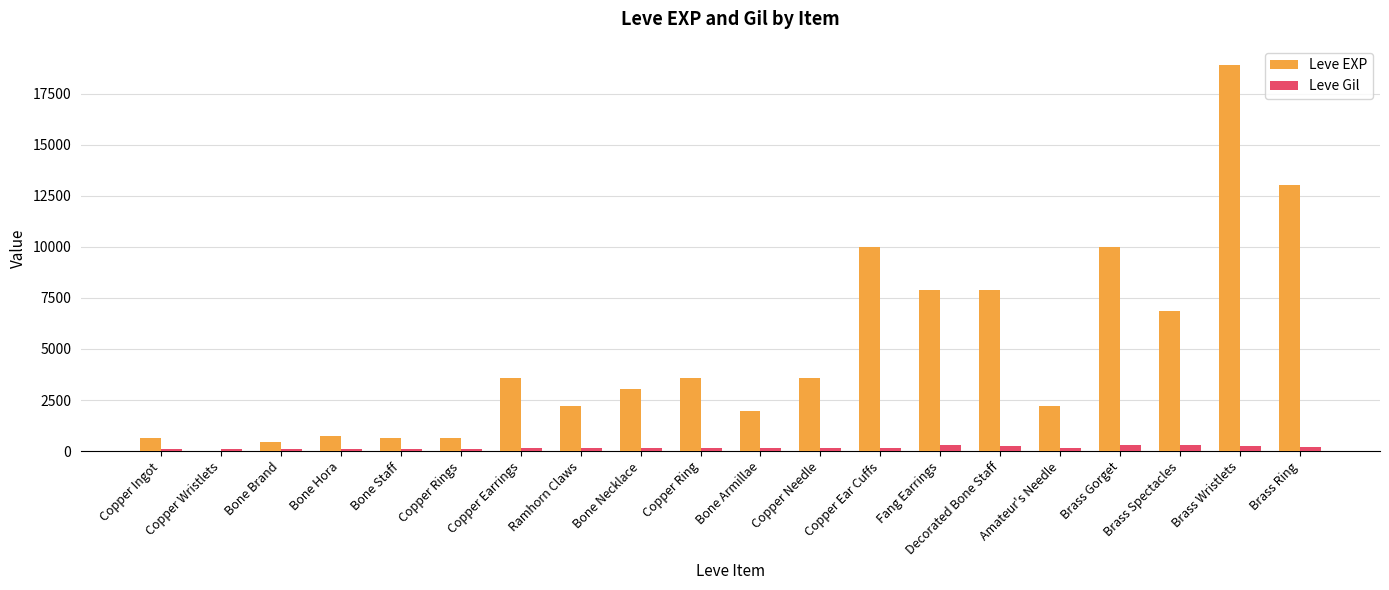

Which category has the highest value across all series?

Brass Wristlets